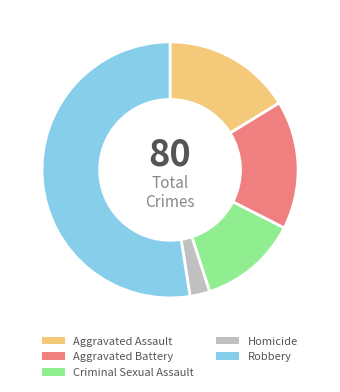

Is the sum of Robbery and Homicide greater than half?

Yes